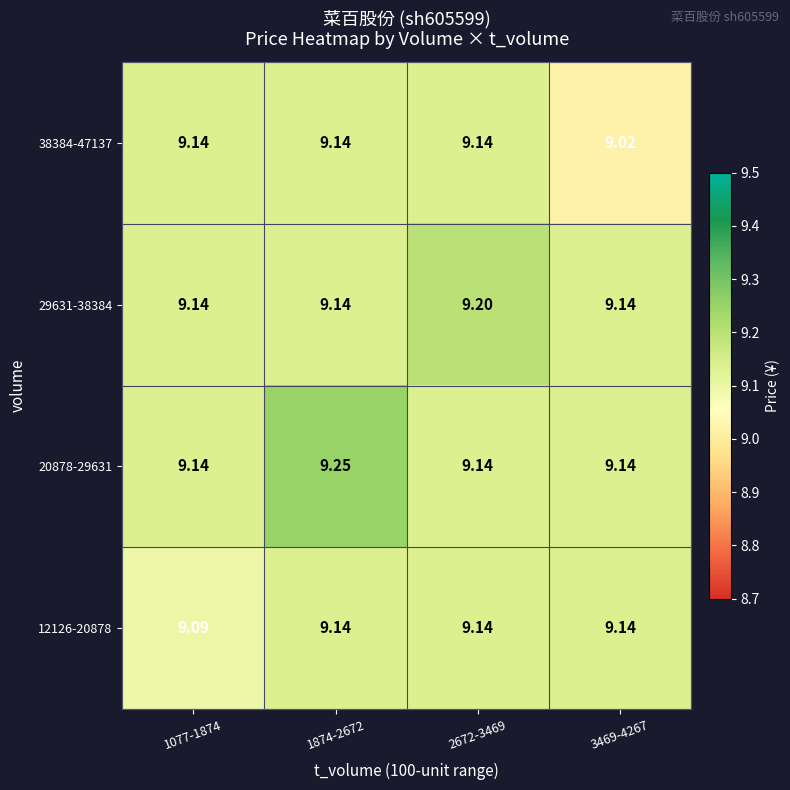

Is the value of 12126-20878 at 1874-2672 greater than the value of 20878-29631 at 1874-2672?

No